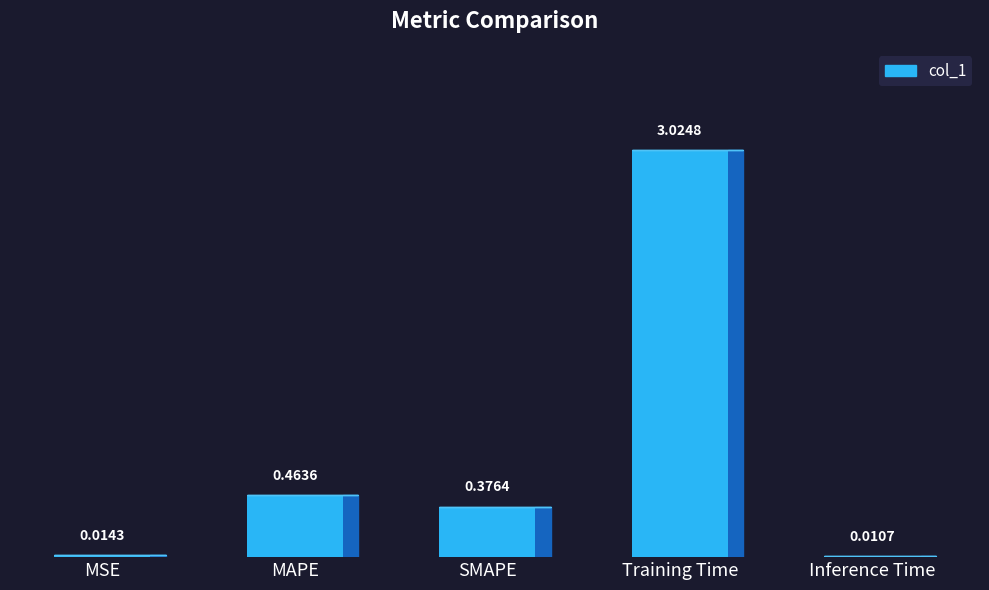

Reading right to left, list all the values displayed in this chart.

0.0	3.0	0.4	0.5	0.0